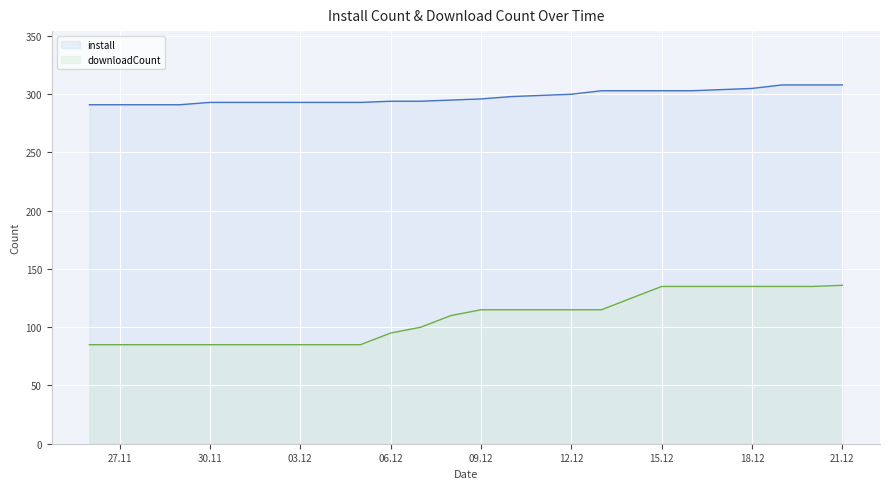

What is the highest value of the install series?

308